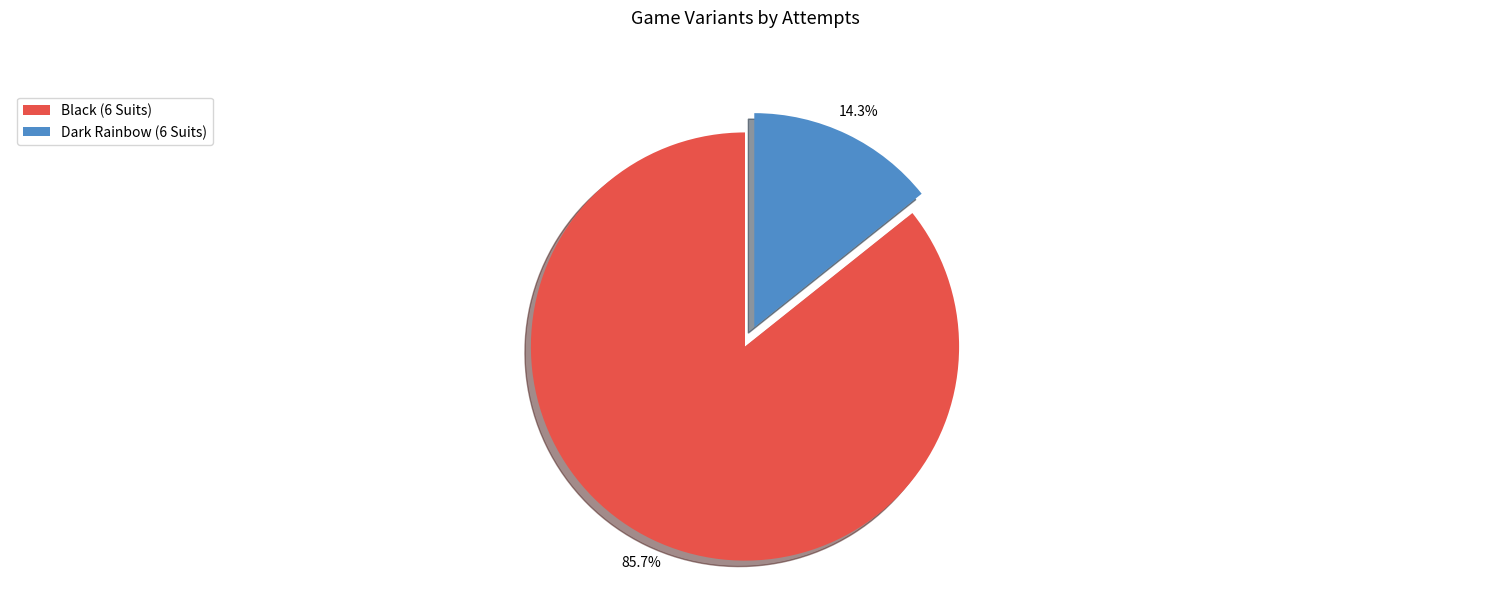

True or false: Black (6 Suits) accounts for 86% of the total.

True